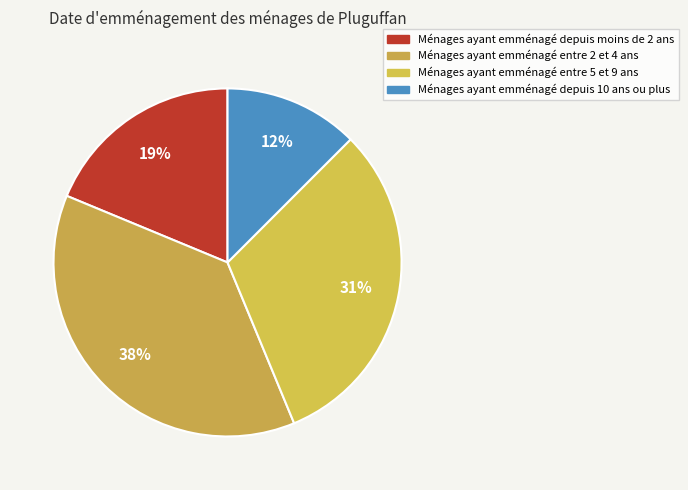

Which slice is the smallest?

Ménages ayant emménagé depuis 10 ans ou plus